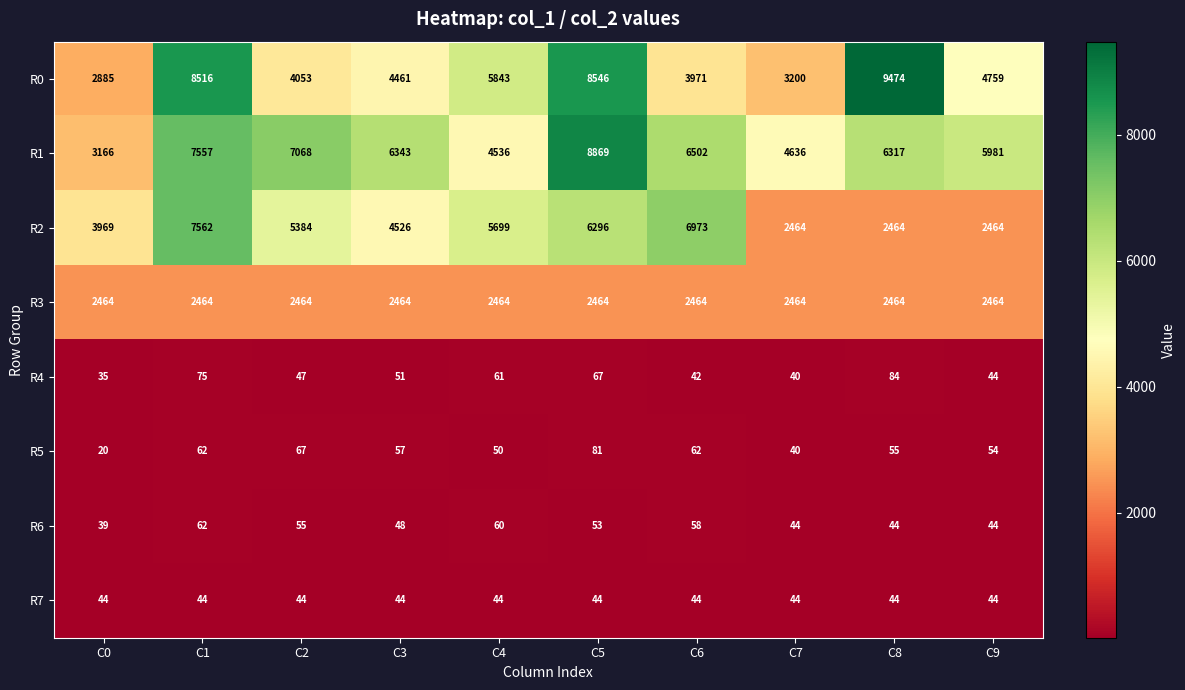

At which label does R5 first exceed 57?

C1